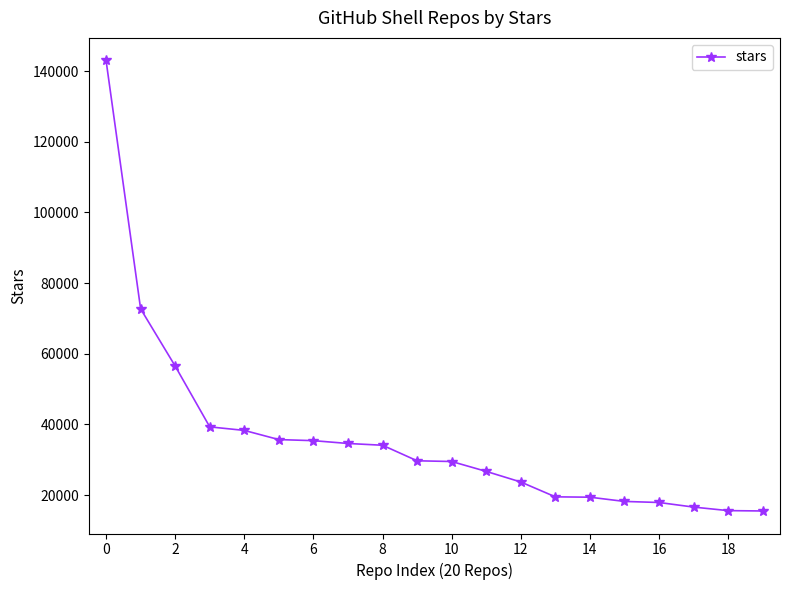

Does the chart have visible grid lines?

No